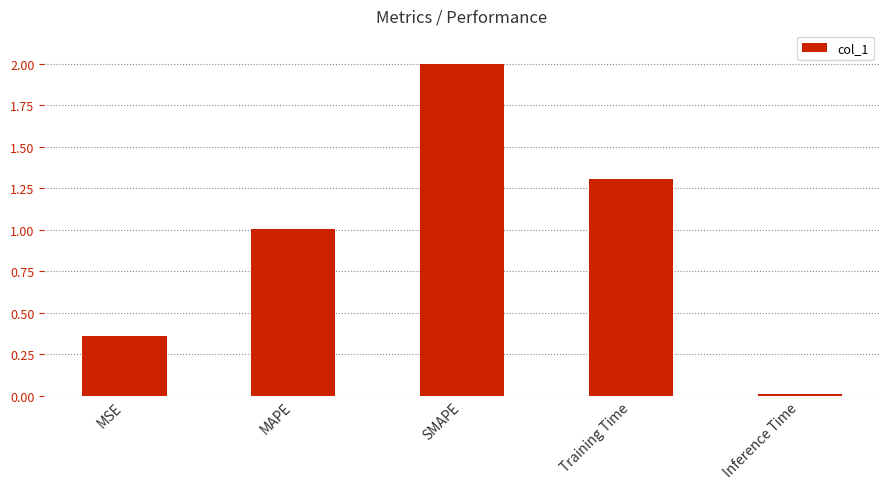

Which category has the lowest value across all series?

Inference Time